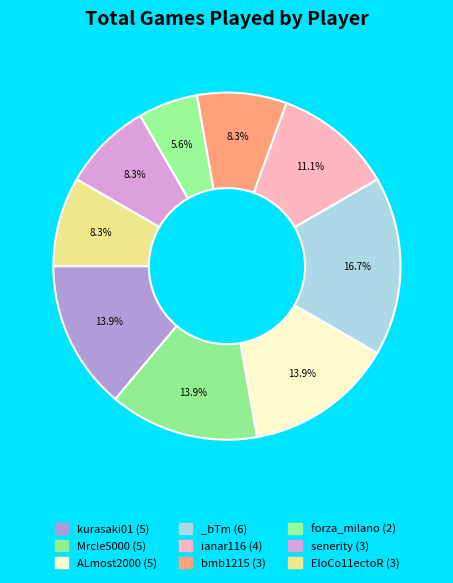

To the nearest percent, what is the combined percentage of bmb1215 and ALmost2000?

22%